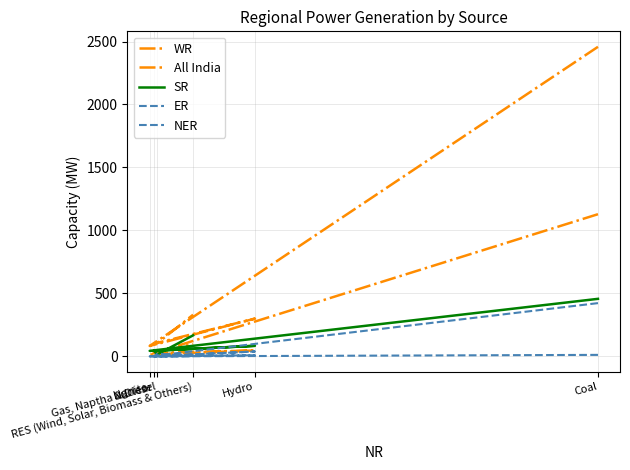

List the labels in order of SR value, largest first.

Coal, RES (Wind, Solar, Biomass & Others), Hydro, Lignite, Nuclear, Gas, Naptha & Diesel